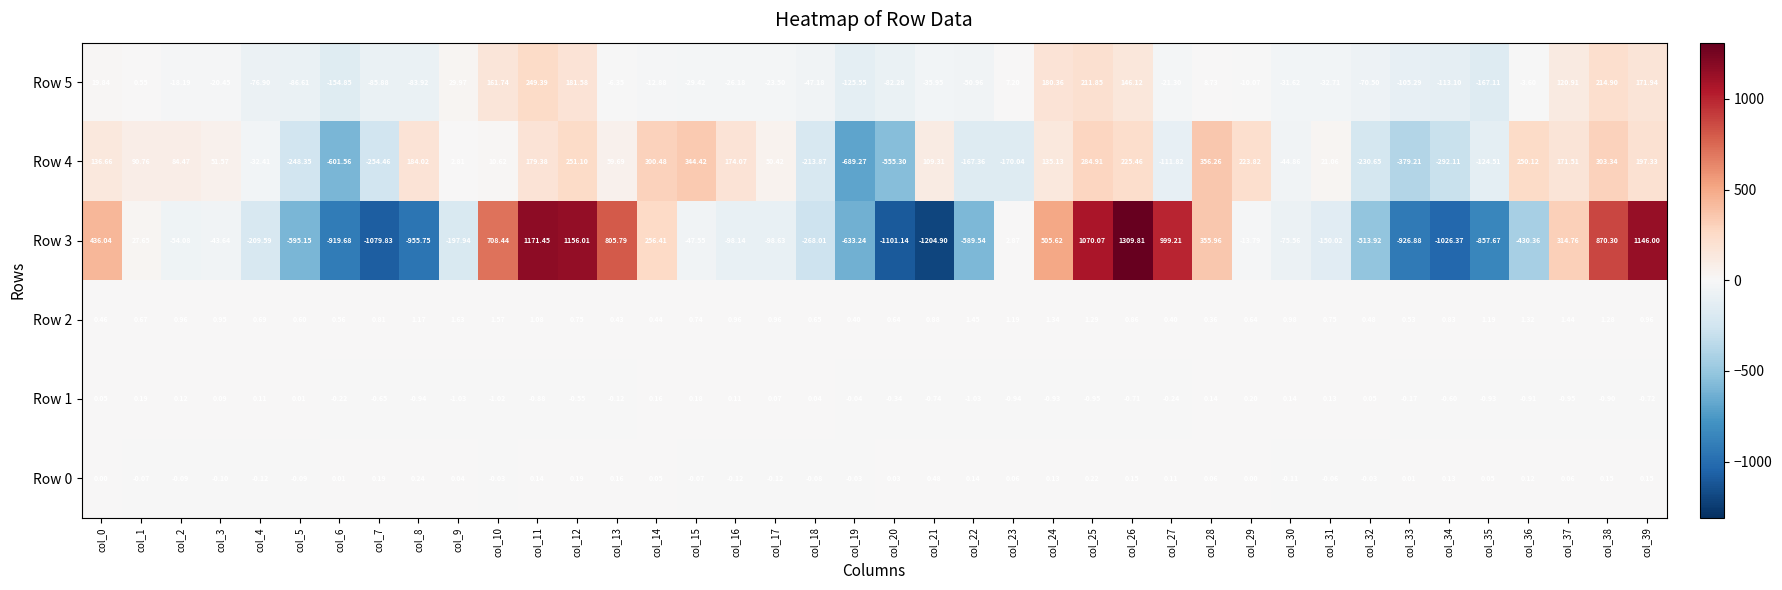

At how many categories does at least one series exceed 953?

6